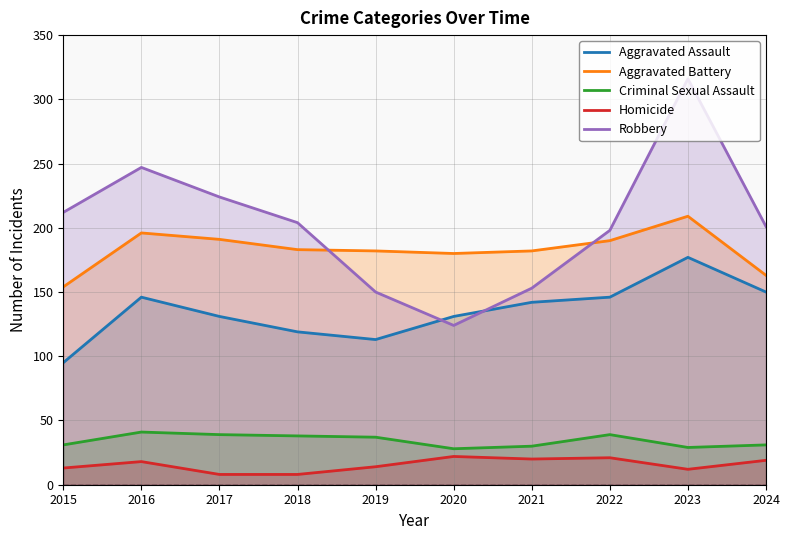

List the series in order of their peak value, lowest first.

Homicide, Criminal Sexual Assault, Aggravated Assault, Aggravated Battery, Robbery